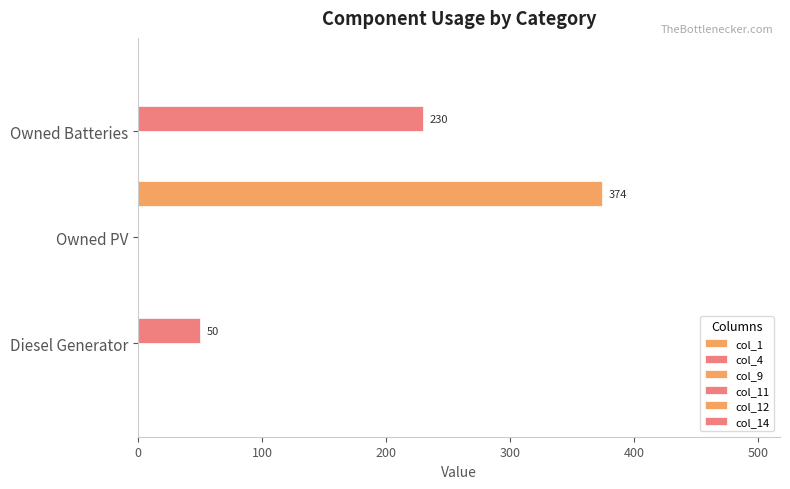

What is the value of the col_11 bar at the 1st from the left?

50.0